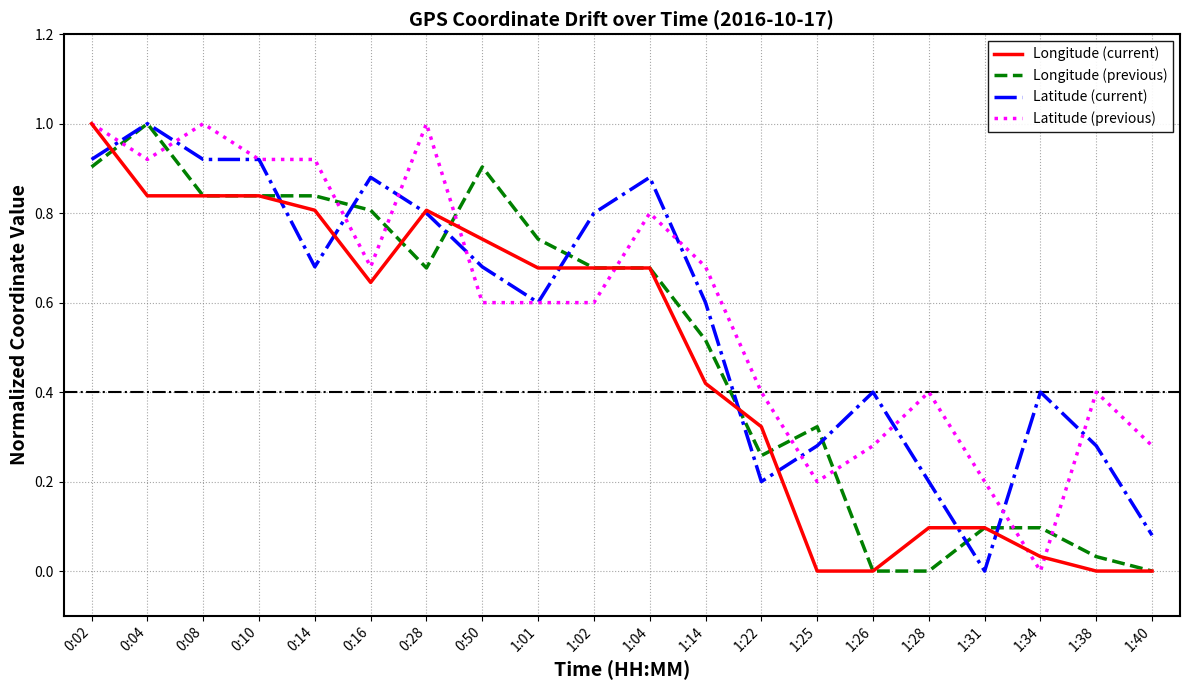

At which label does Latitude (previous) reach its minimum?

1:34